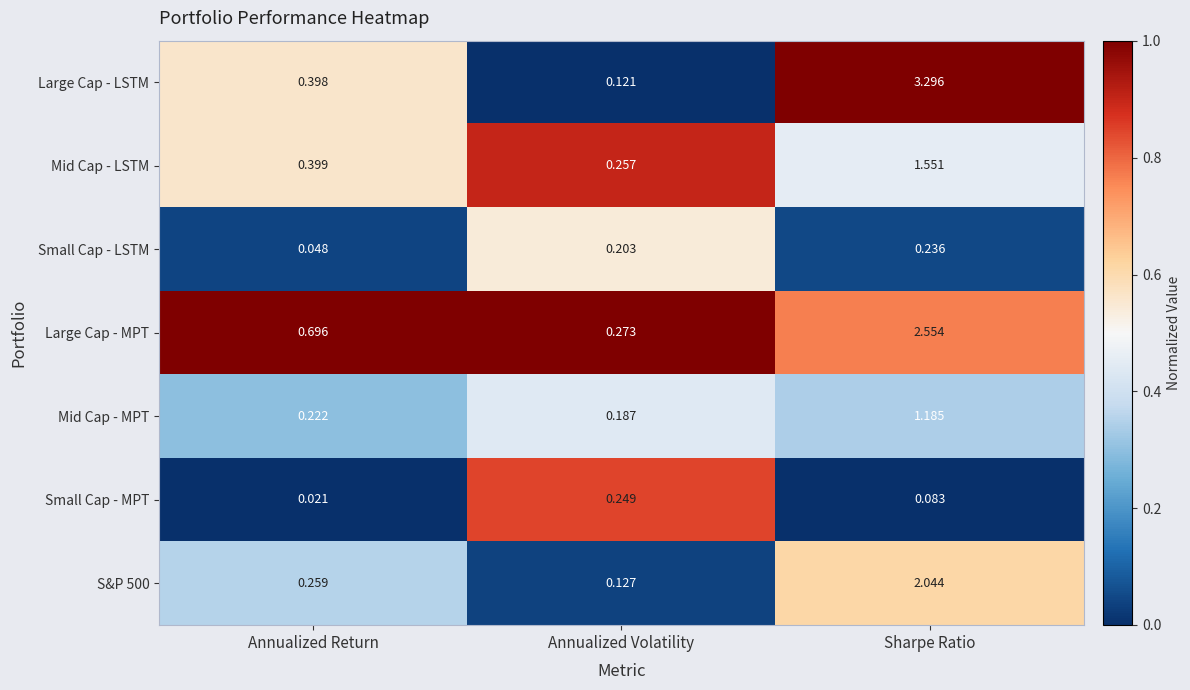

List the labels in order of Small Cap - LSTM value, largest first.

Sharpe Ratio, Annualized Volatility, Annualized Return